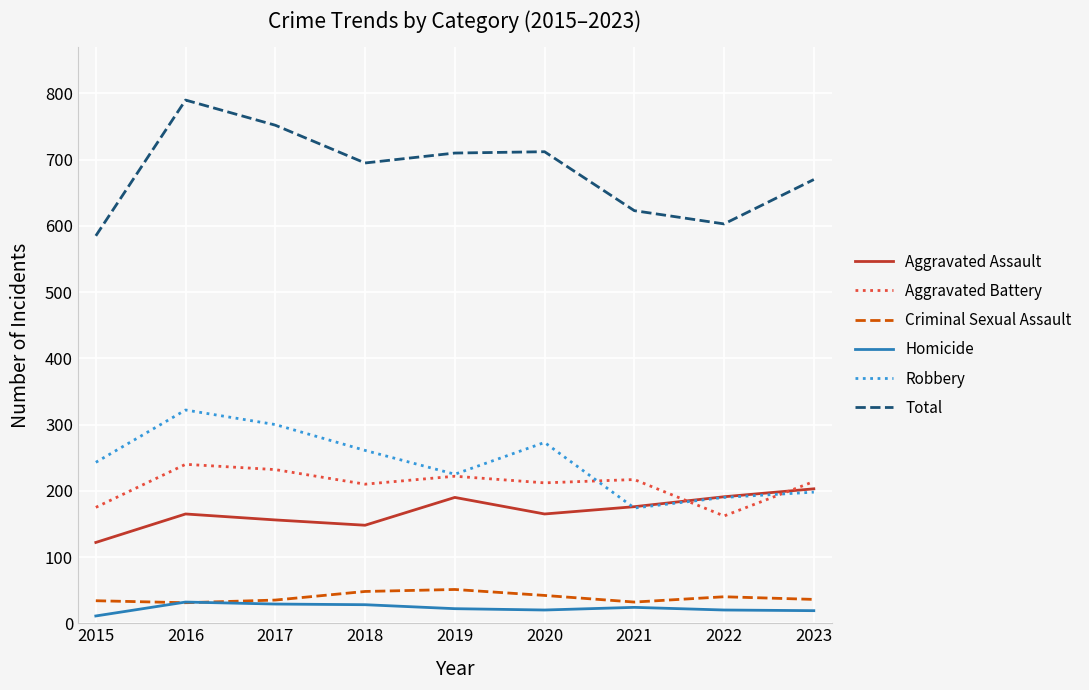

The Total series shows 712 at 2020. True or false?

True